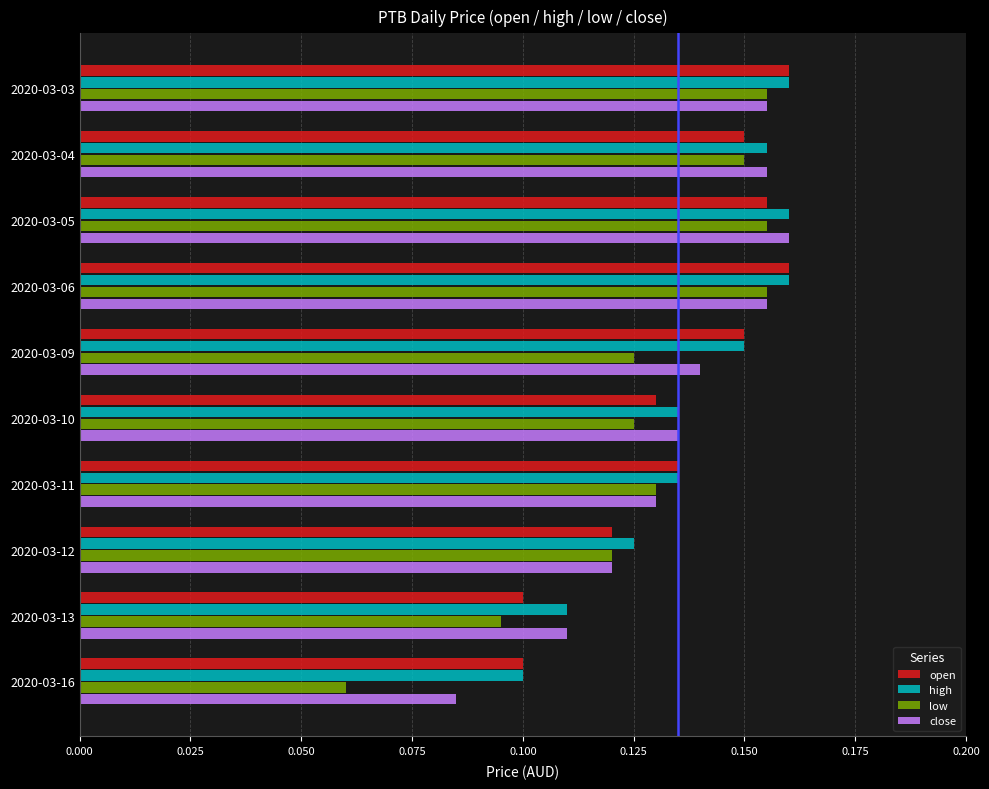

Is it true that low equals 0.0 at 2020-03-09?

False